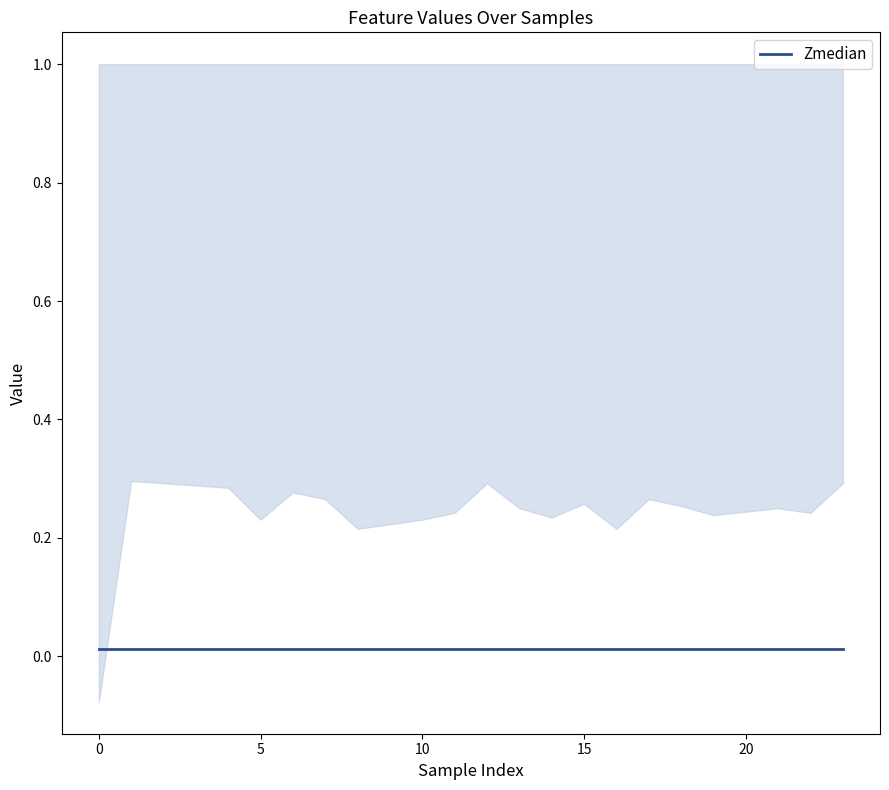

Does the chart have visible grid lines?

No